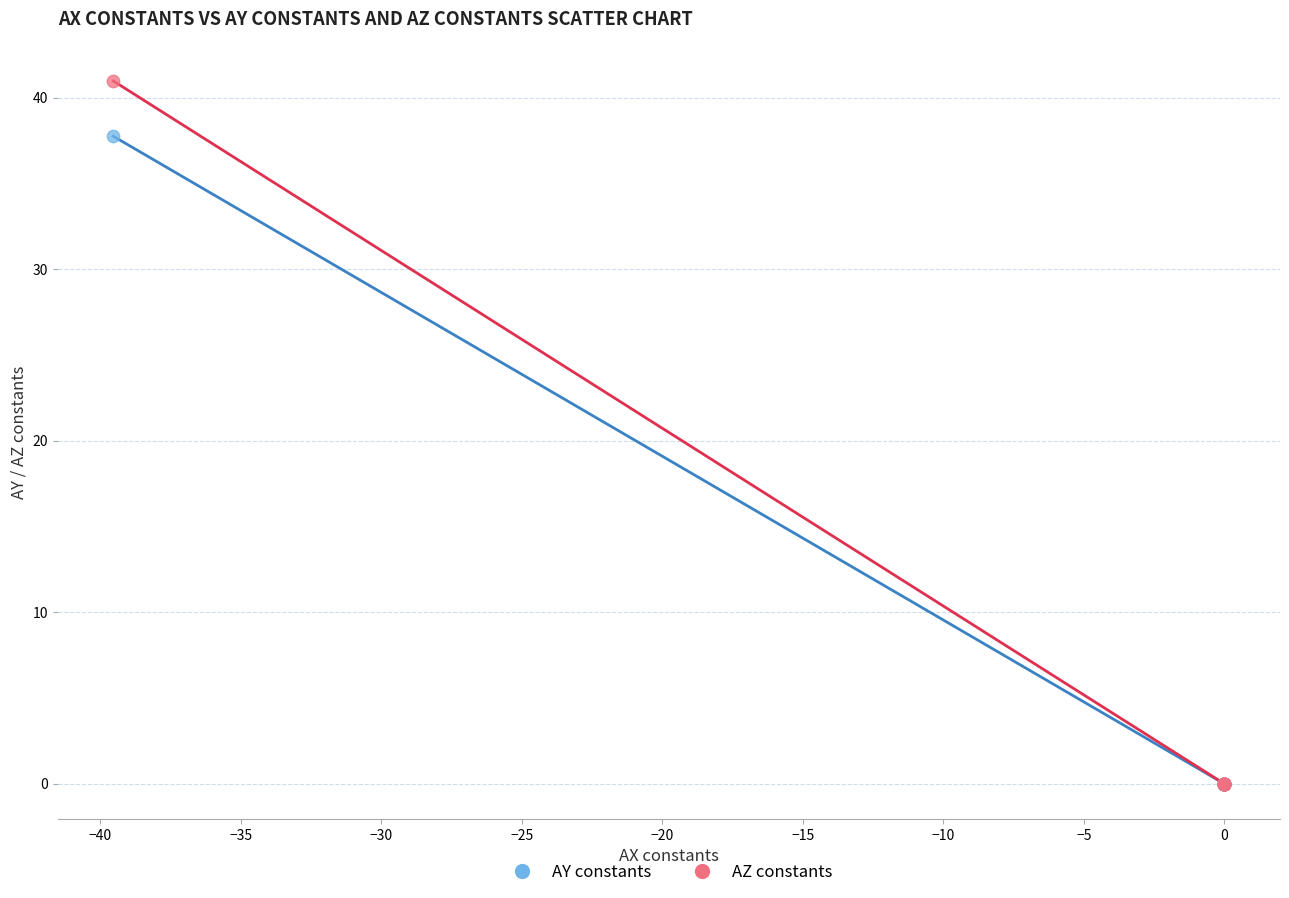

Which series contains the highest Y value?

AZ constants